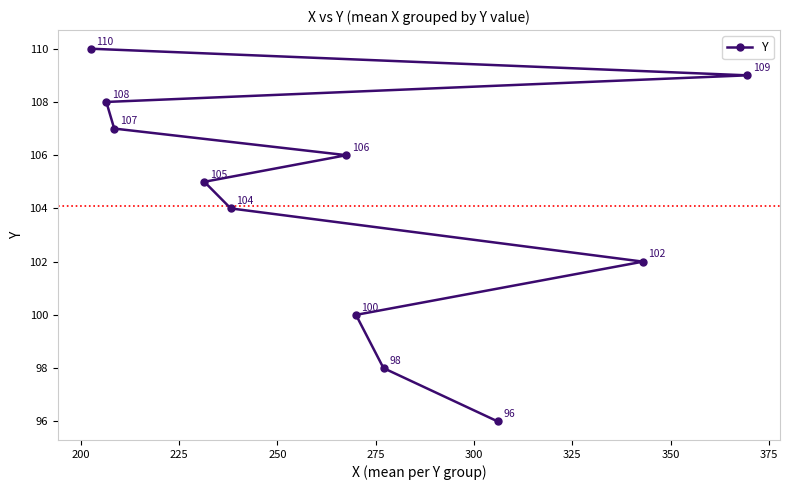

What is the minimum value shown in the chart?

96